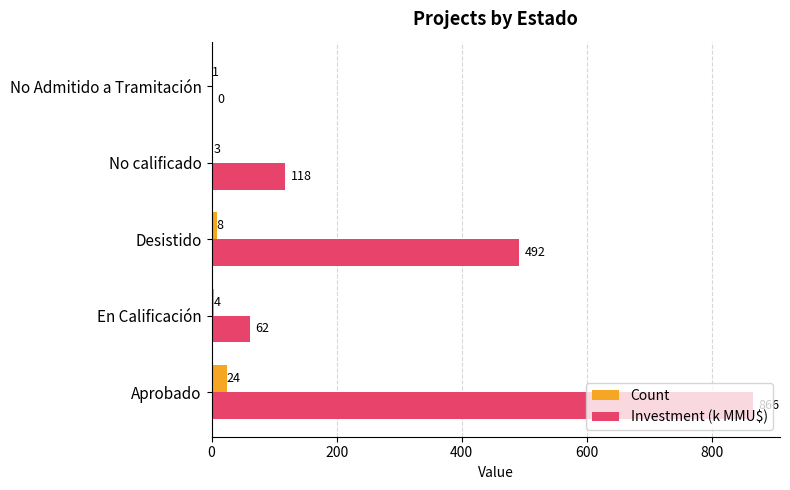

What is the sum of the Count values at No calificado and Aprobado?

27.0